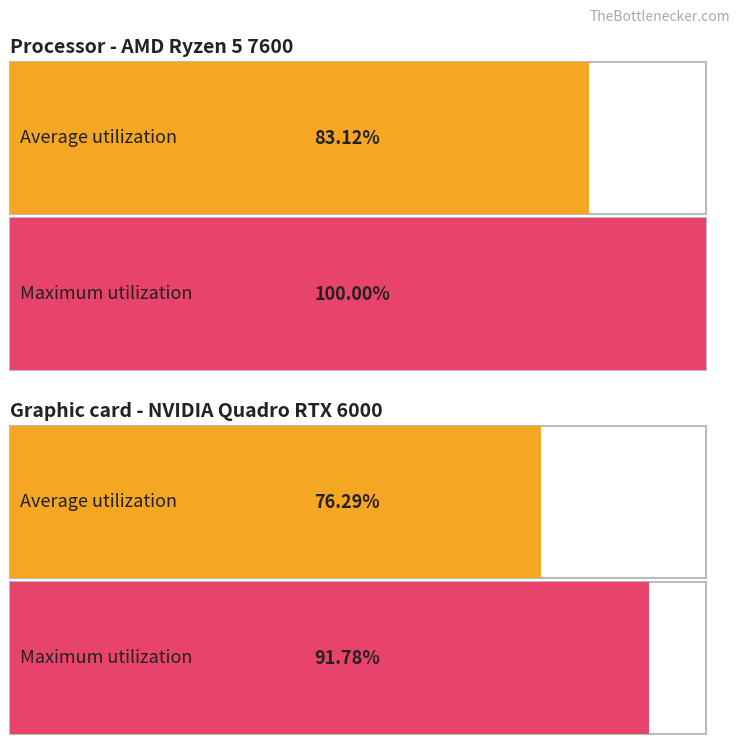

Which has a higher value, 1 or 4?

4